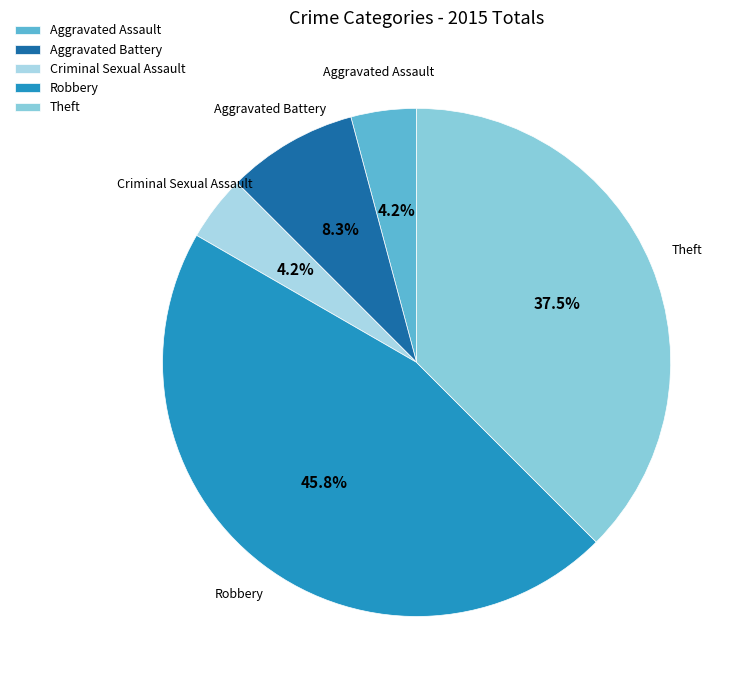

Is it true that Aggravated Battery is 8% of the pie?

True